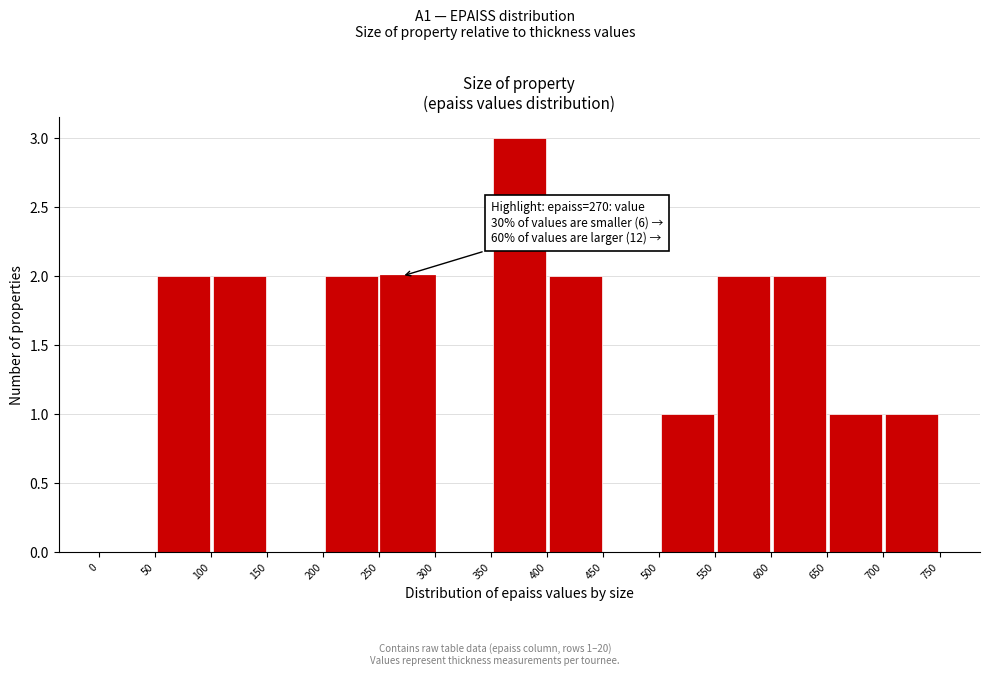

Over which range of the x-axis is the bar tallest?

350 to 400